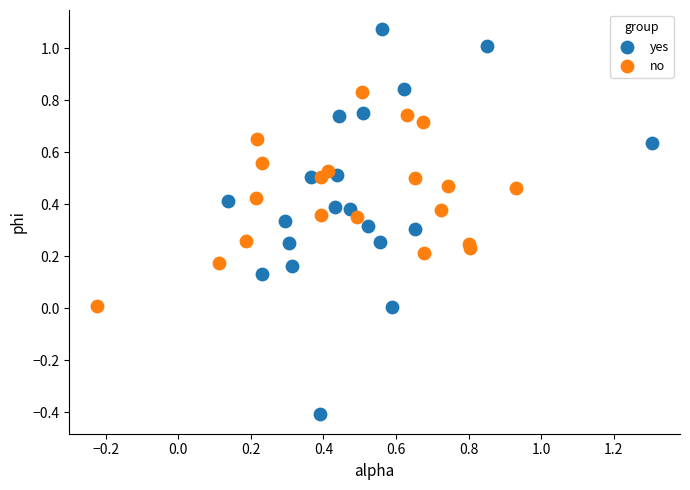

Which series has the largest Y range (max minus min)?

yes